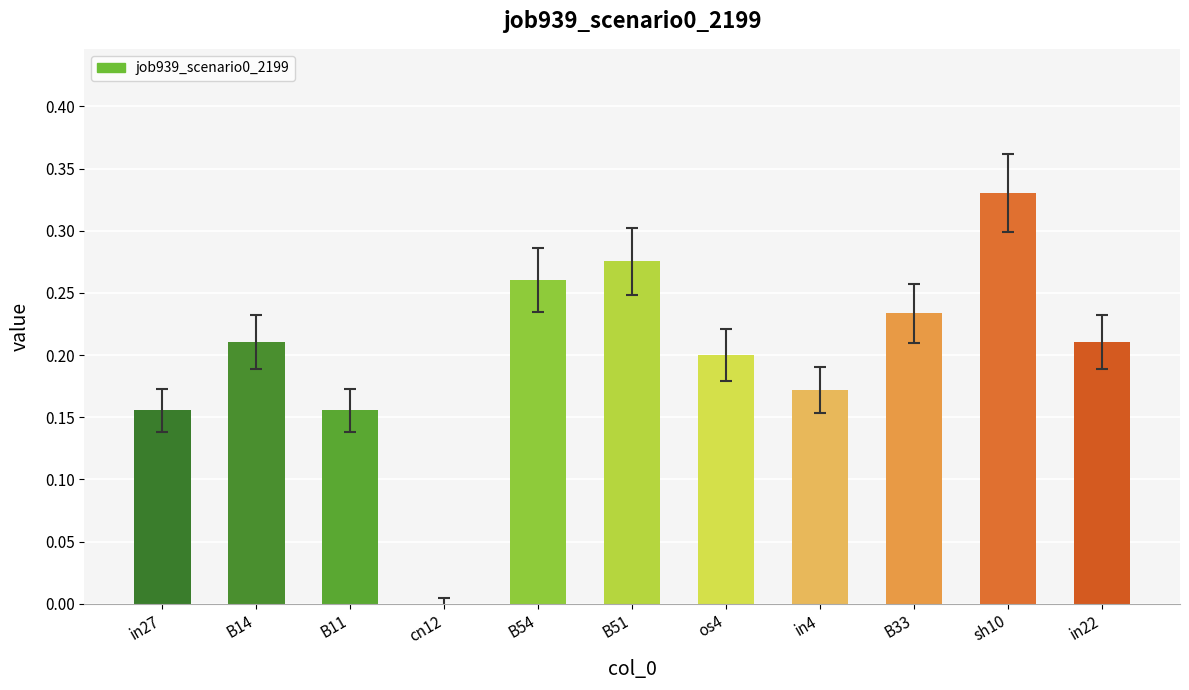

What is the sum of the values at B51 and sh10?

0.6